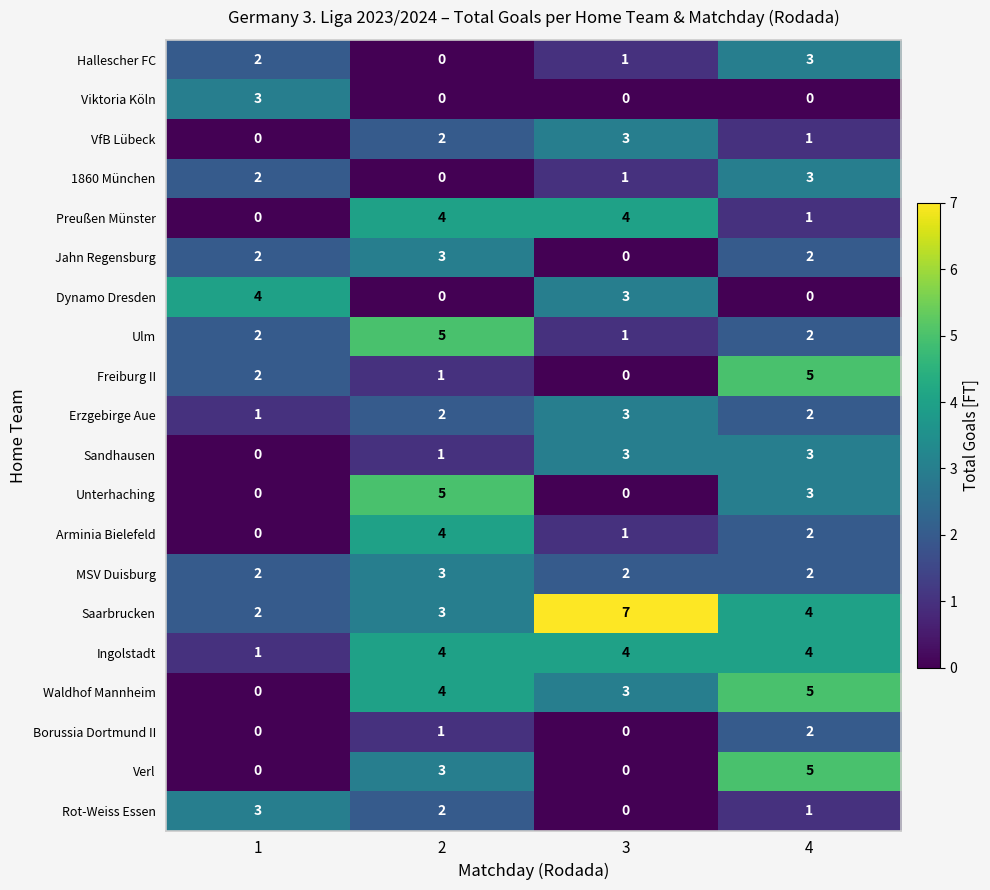

Which series changed the most between 2 and 4?

Freiburg II